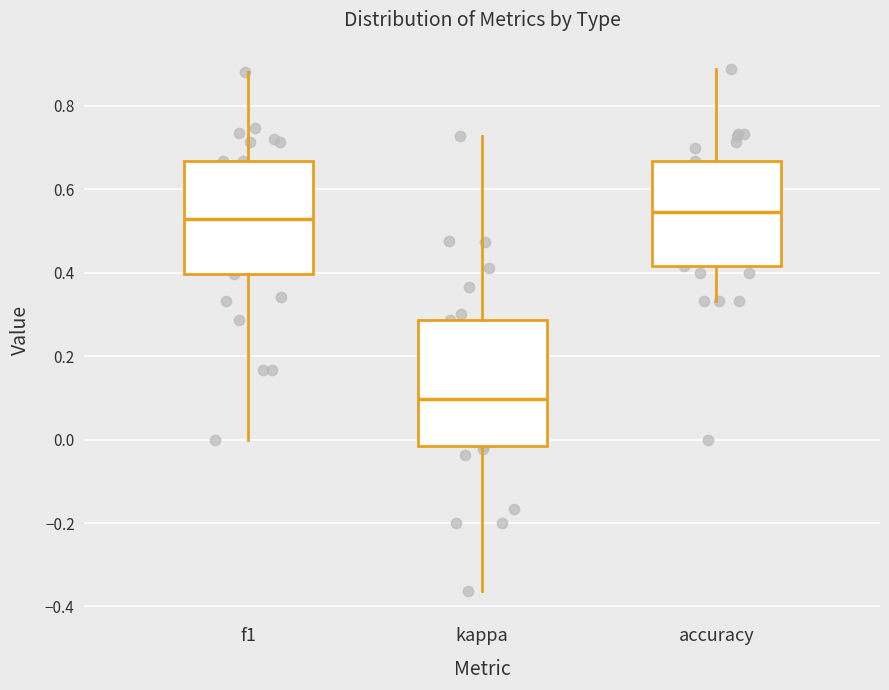

Where is the lower edge of the box for accuracy on the y-axis? The values are not printed on the chart, so give them approximately, as read against the axis.

0.42